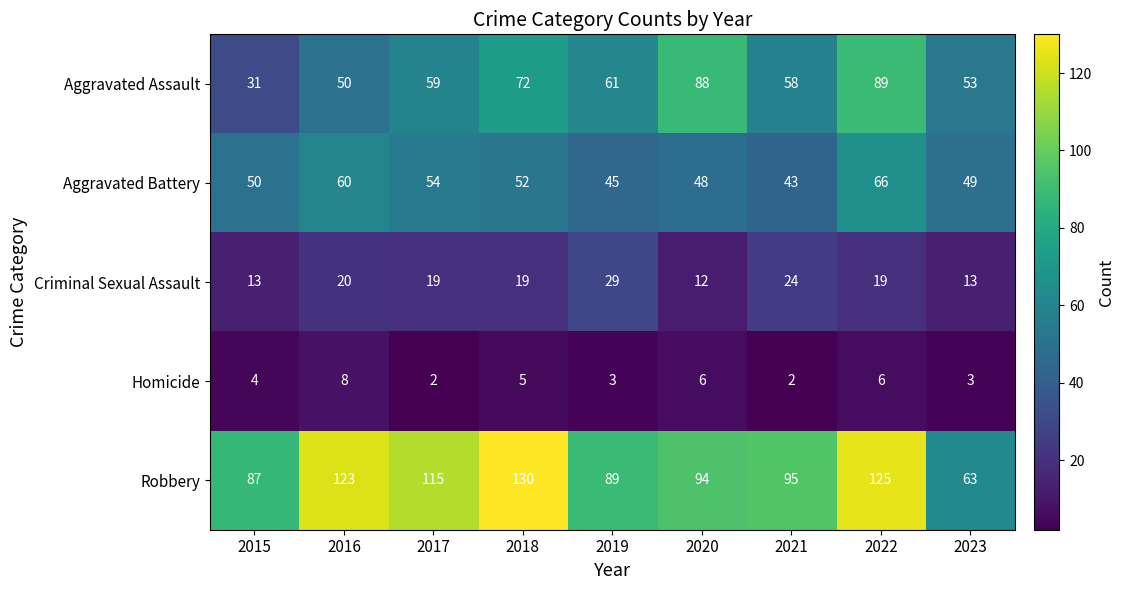

Between 2017 and 2021, which series saw the biggest shift?

Robbery